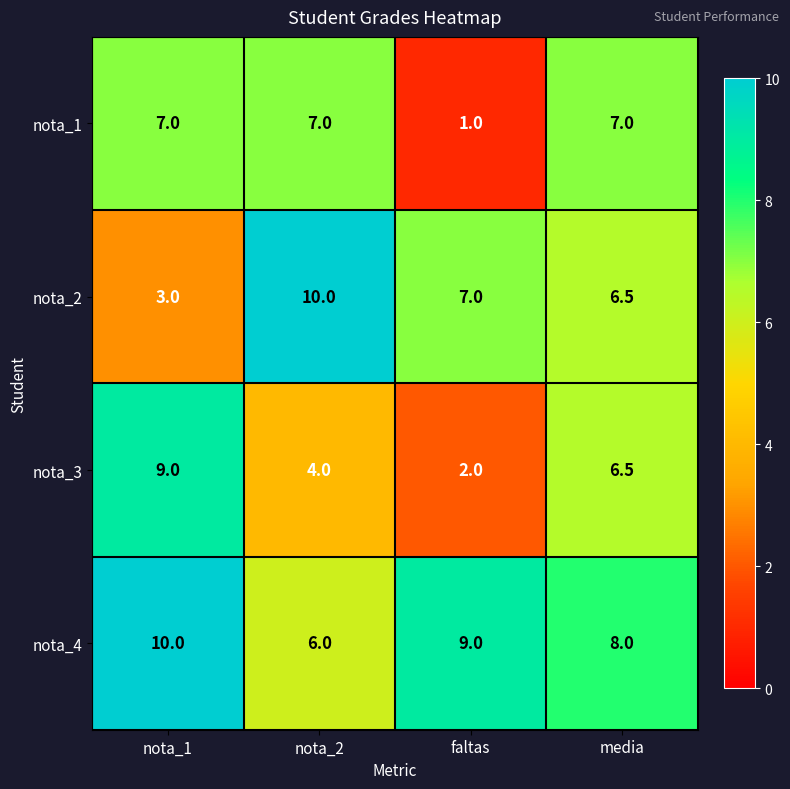

Which series changed the most between nota_1 and media?

nota_2